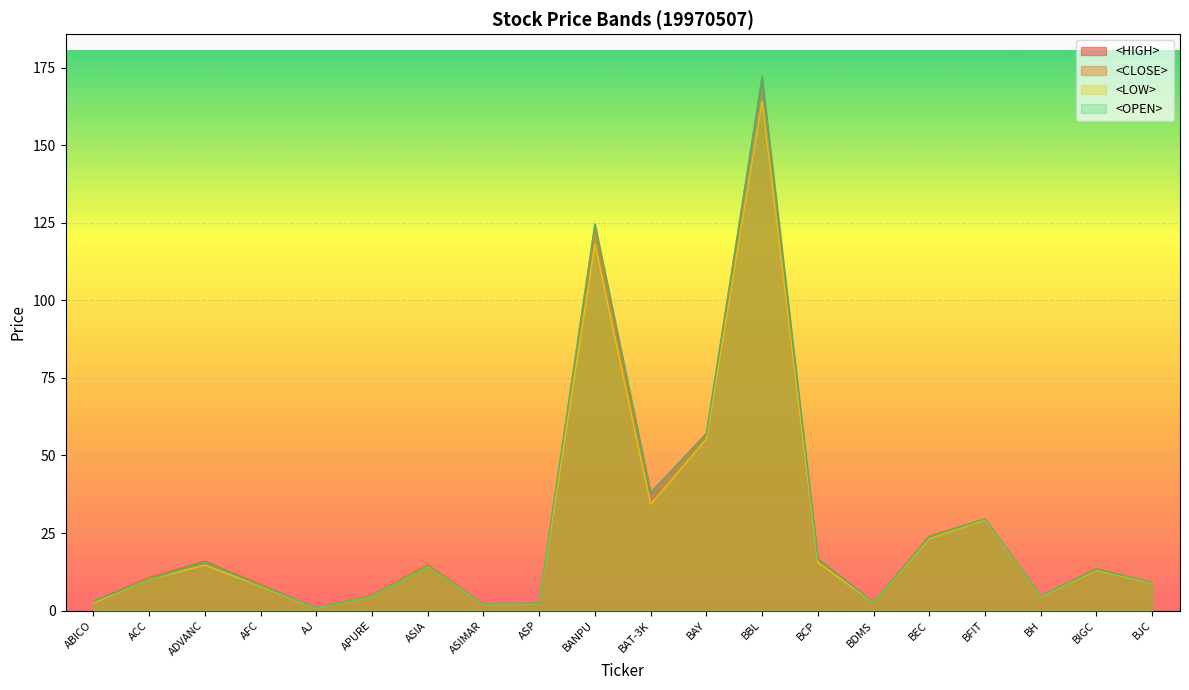

Is it true that <HIGH> equals 70.2 at BBL?

False